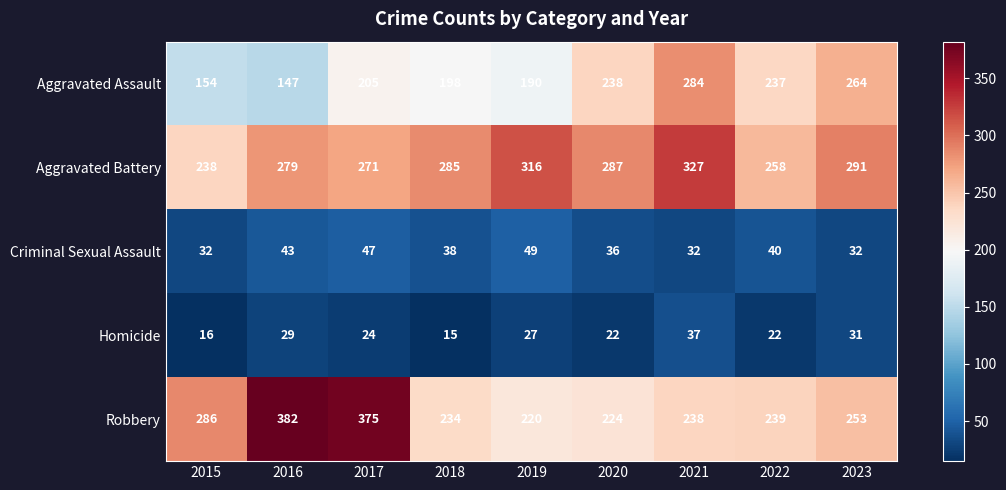

What is the approximate value of Aggravated Battery at 2016, to the nearest 5?

280